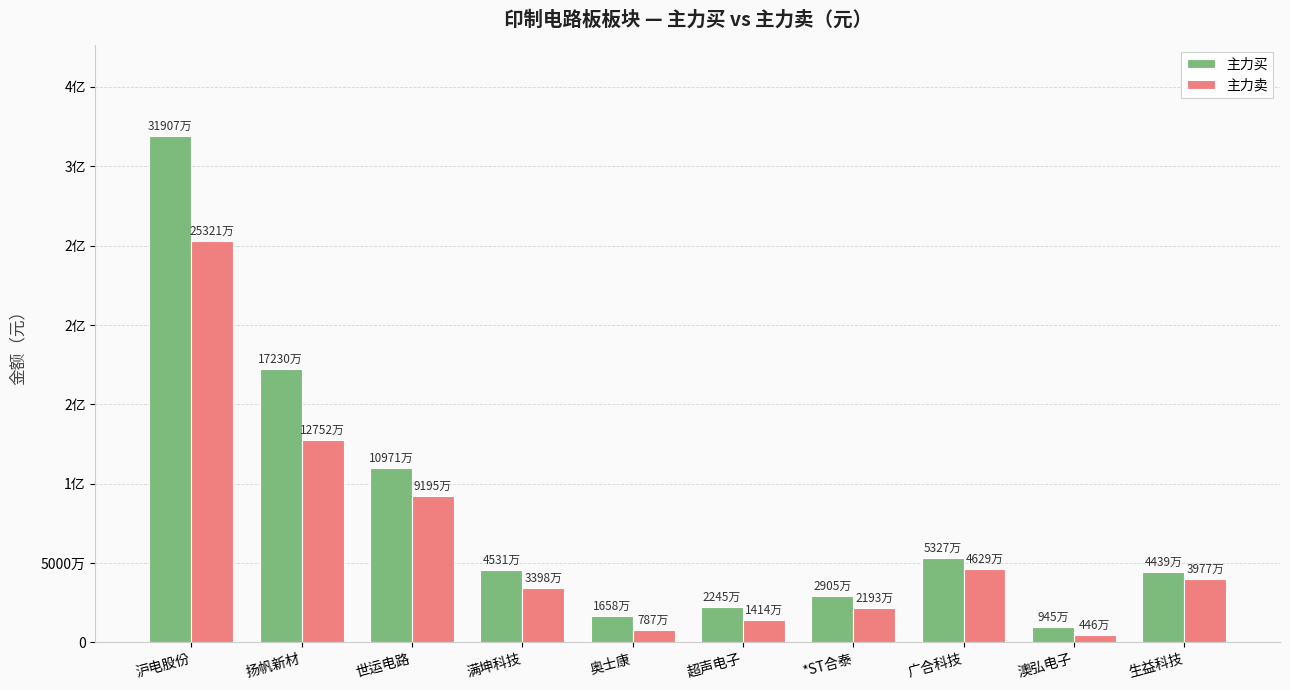

Reading left to right, extract all data points from this chart.

主力买: 沪电股份=319066177	扬帆新材=172304914	世运电路=109713731	满坤科技=45309708	奥士康=16575278	超声电子=22454788	*ST合泰=29046326	广合科技=53274776	澳弘电子=9447411	生益科技=44390846
主力卖: 沪电股份=253207928	扬帆新材=127521120	世运电路=91954190	满坤科技=33978111	奥士康=7871279	超声电子=14143728	*ST合泰=21926134	广合科技=46288566	澳弘电子=4455310	生益科技=39774497